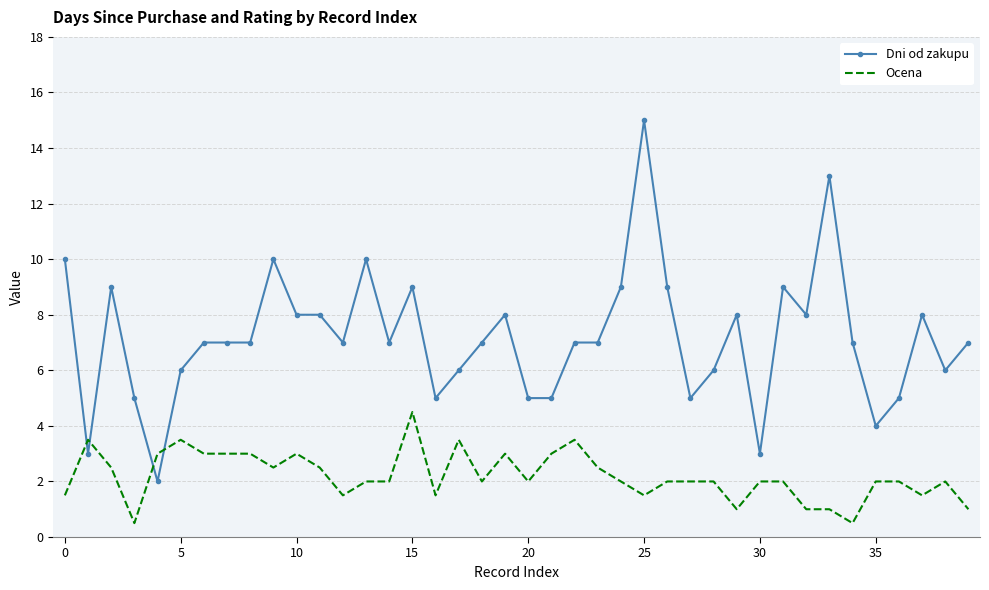

Which series has the widest spread of values?

Dni od zakupu